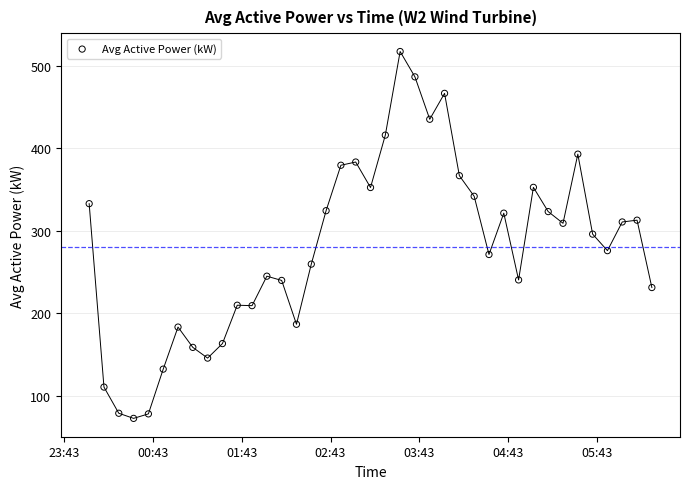

What is the range of X values (max minus min)?

0.3